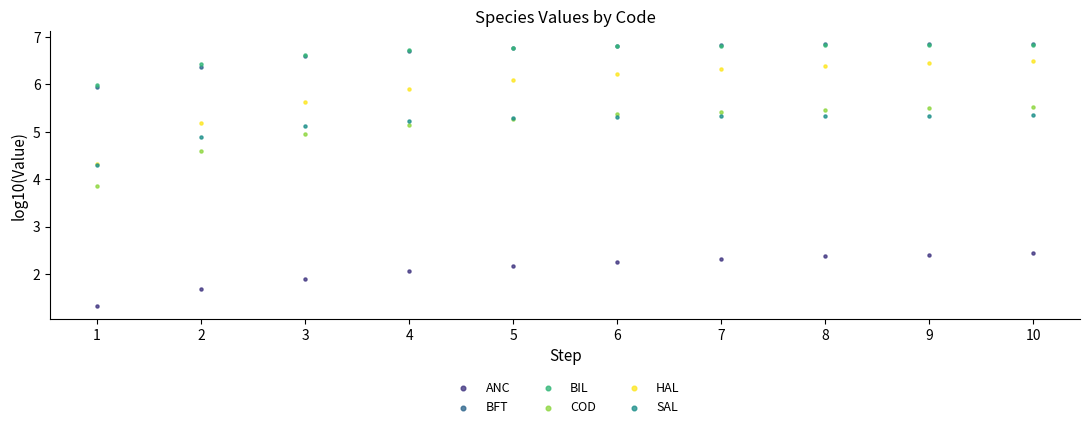

What are all the series names shown in the legend?

ANC, BFT, BIL, COD, HAL, SAL